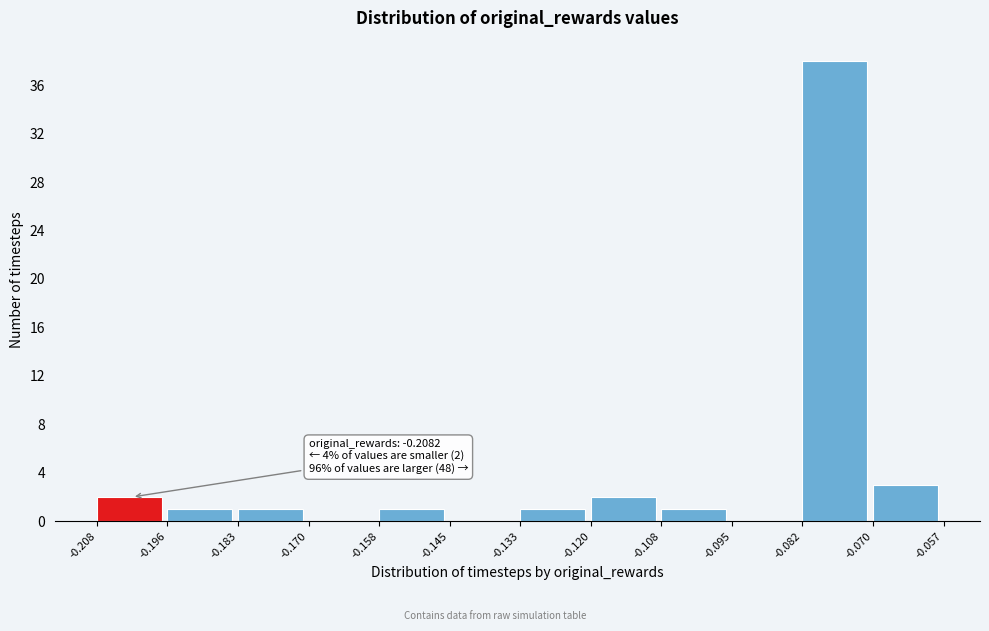

Over which range of the x-axis is the bar tallest?

-0.082 to -0.070